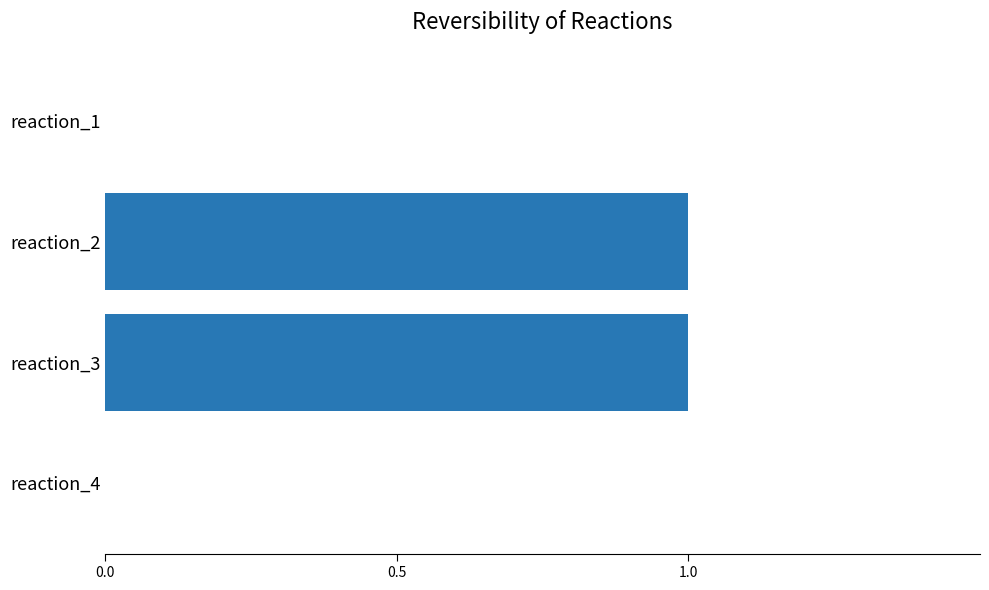

Are the bars grouped side by side (vs. stacked)?

No